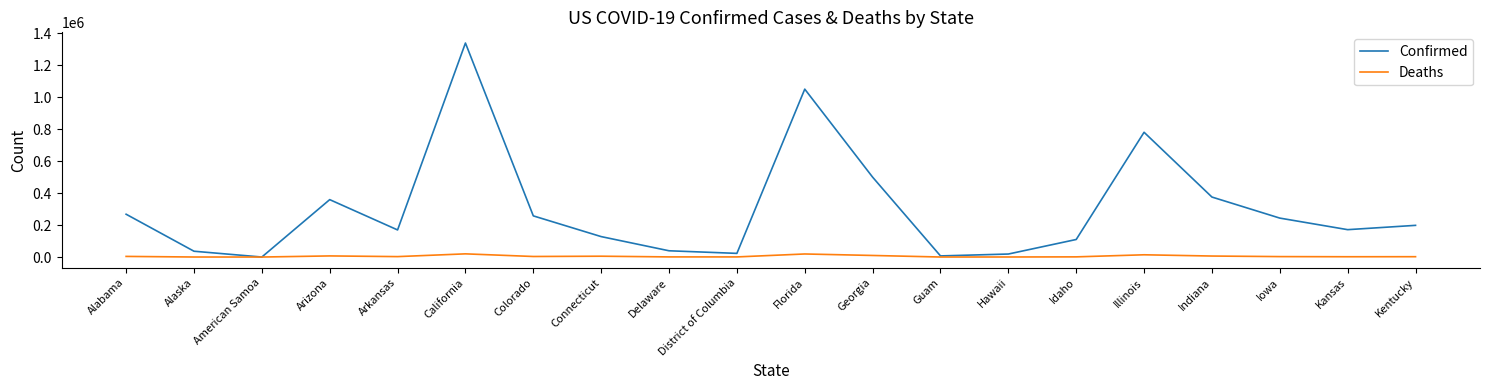

Is it true that Confirmed equals 434039 at Iowa?

False